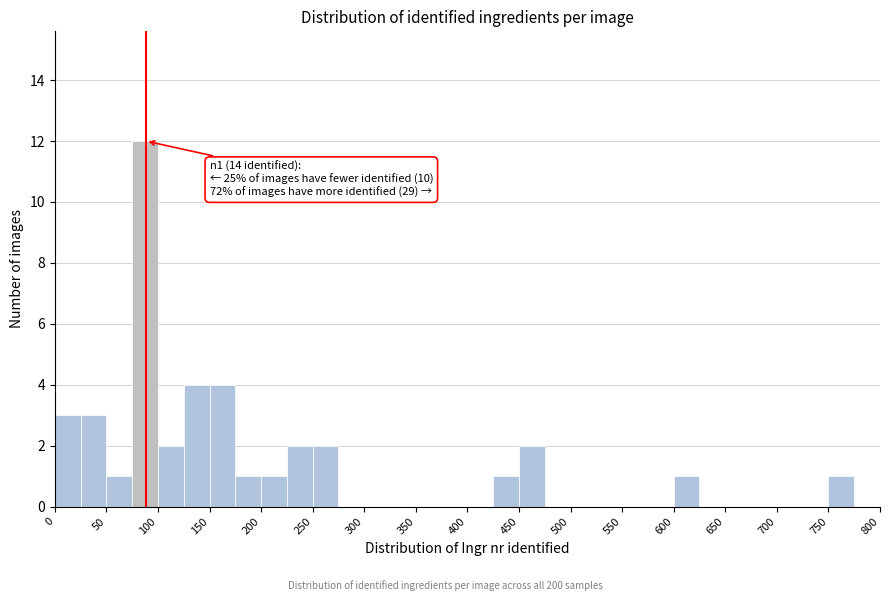

Which range on the x-axis has the tallest bar?

75 to 100